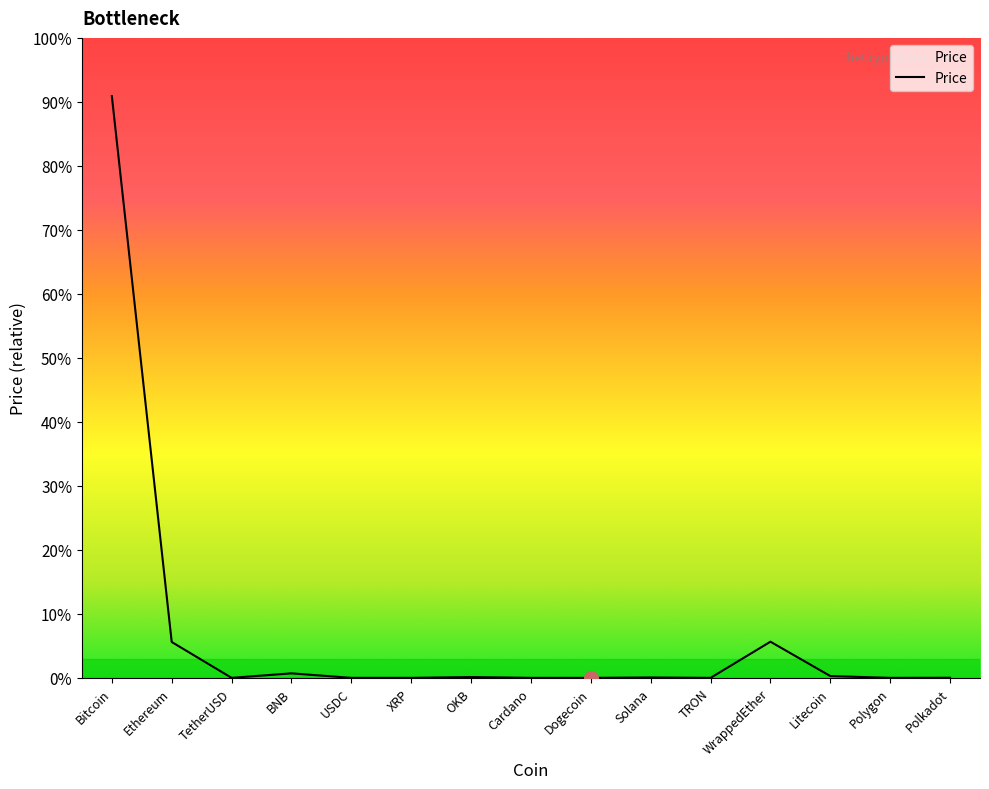

Does the chart display data point markers on the line(s)?

No